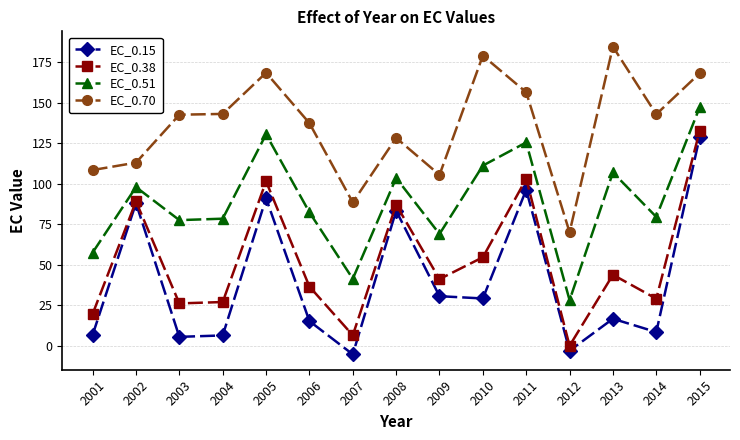

At which label does EC_0.70 reach its minimum?

2012